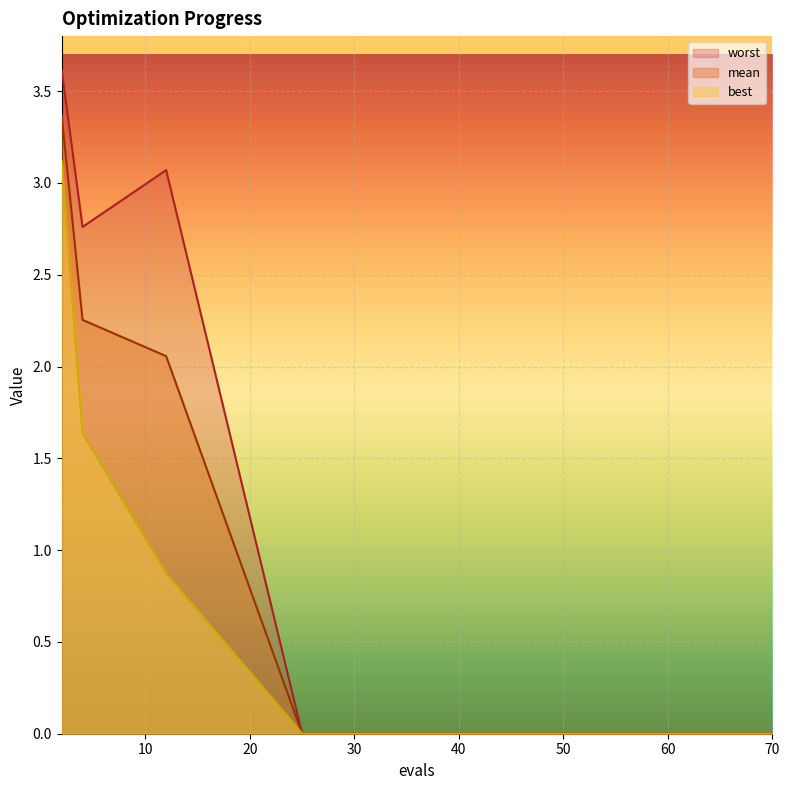

Does the chart display data point markers on the line(s)?

No